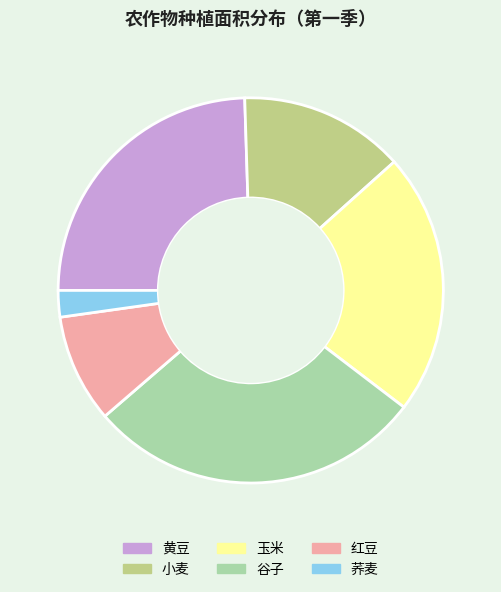

Count the number of slices in the pie.

6